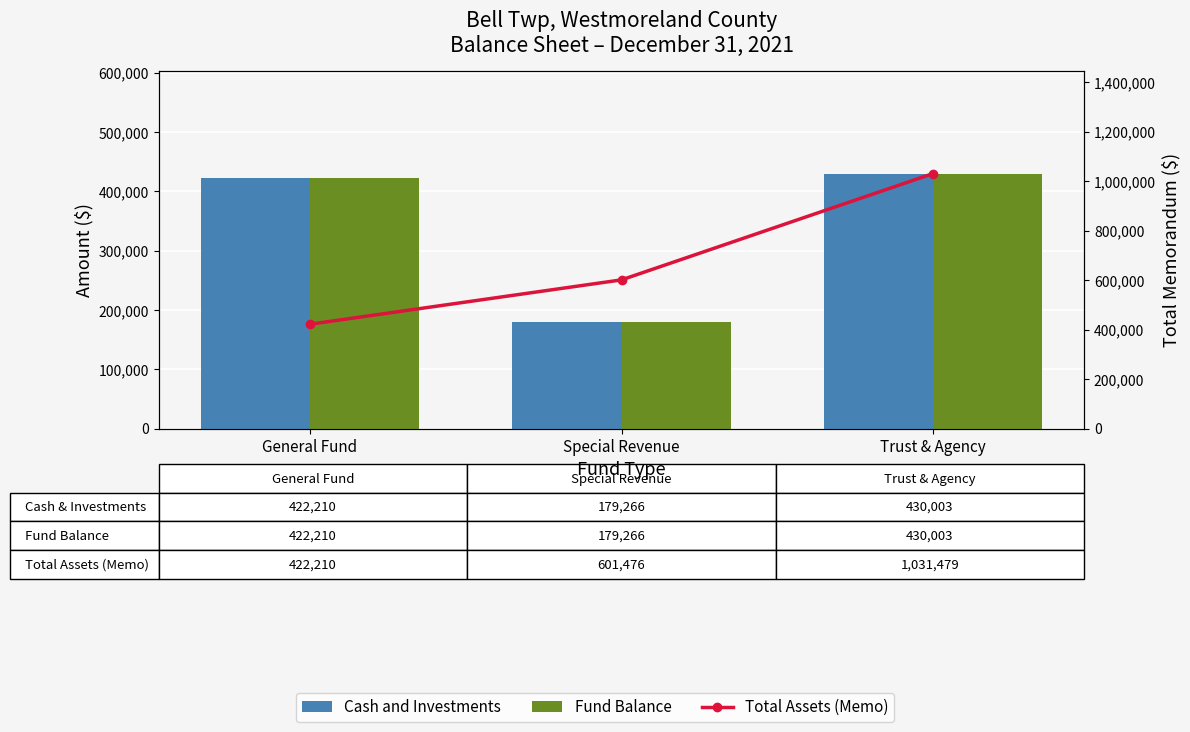

What is the label of the 3rd bar from the right?

General Fund